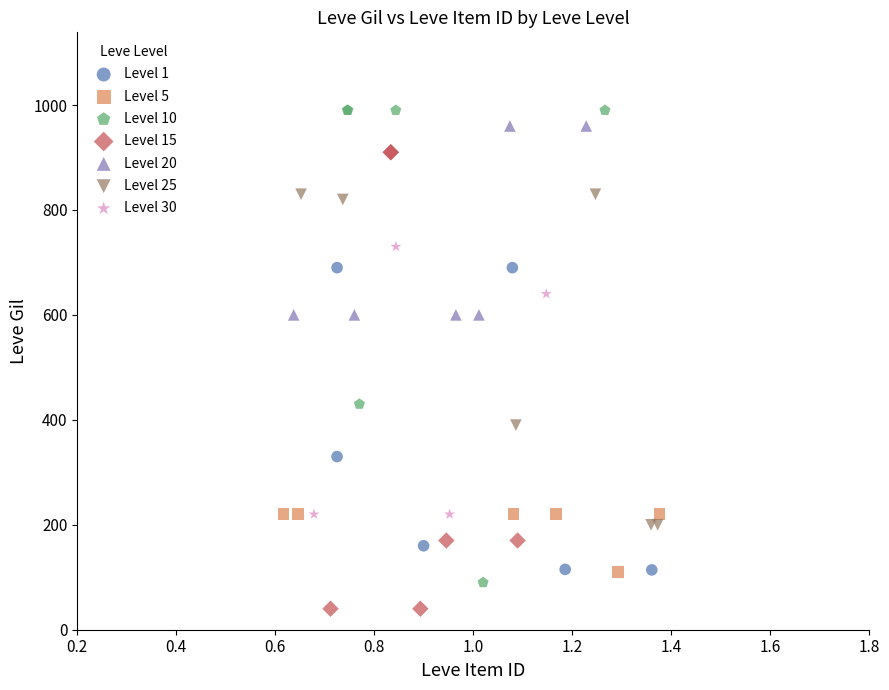

What are all the series names shown in the legend?

Level 1, Level 5, Level 10, Level 15, Level 20, Level 25, Level 30